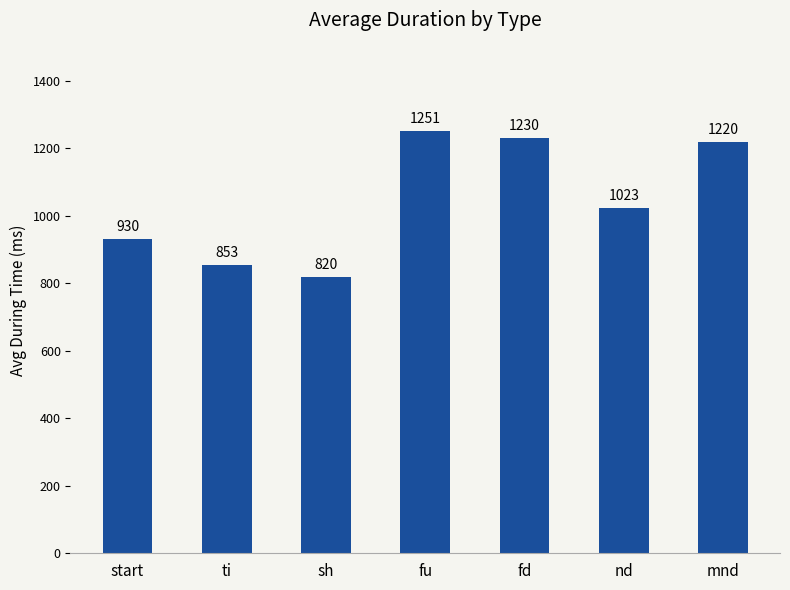

True or false: the data shows 1130.8 at sh.

False